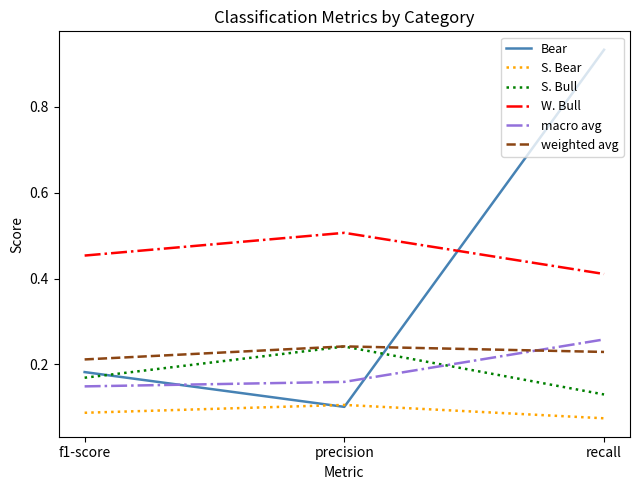

Which category has the lowest value in the S. Bull series?

recall